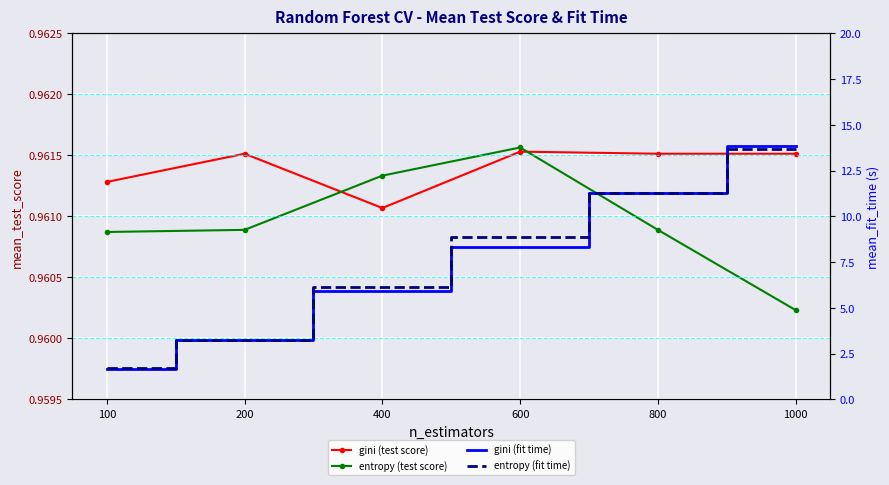

At how many categories does at least one series exceed 9?

2